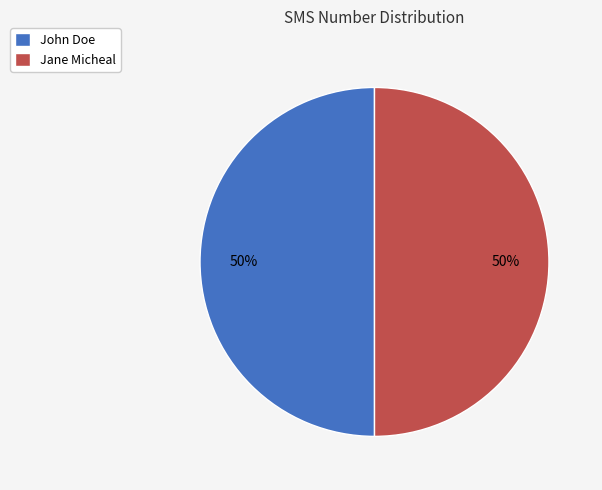

Is the sum of John Doe and Jane Micheal greater than half?

Yes